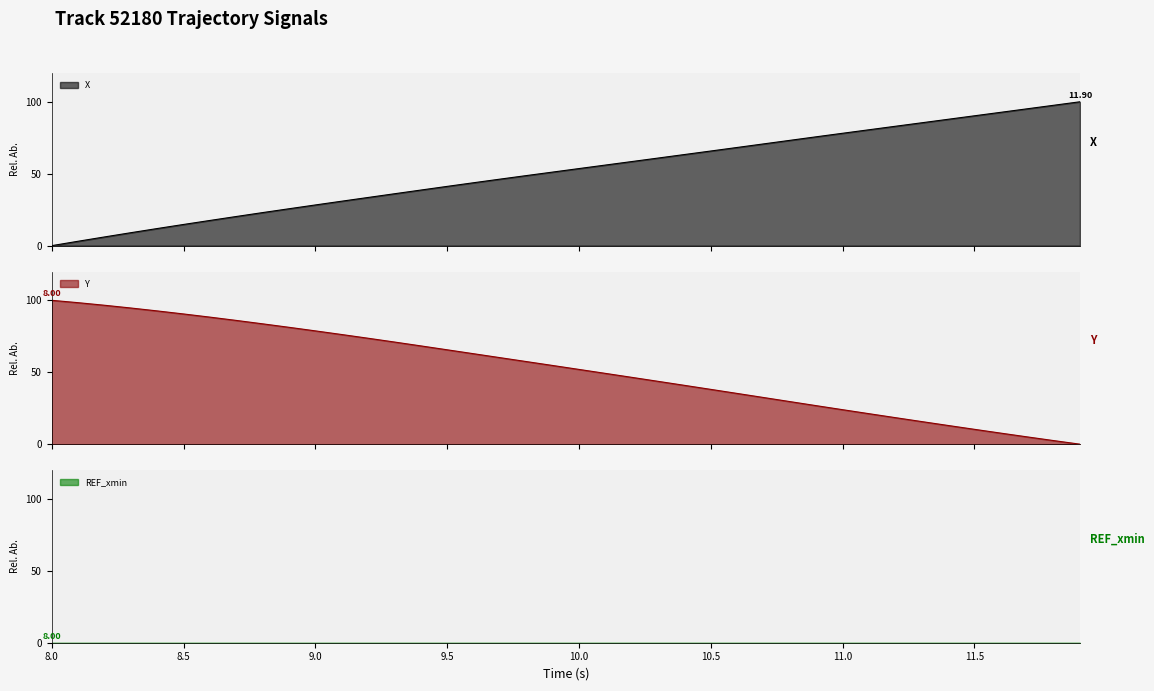

What is the maximum value shown in the chart?

100.0